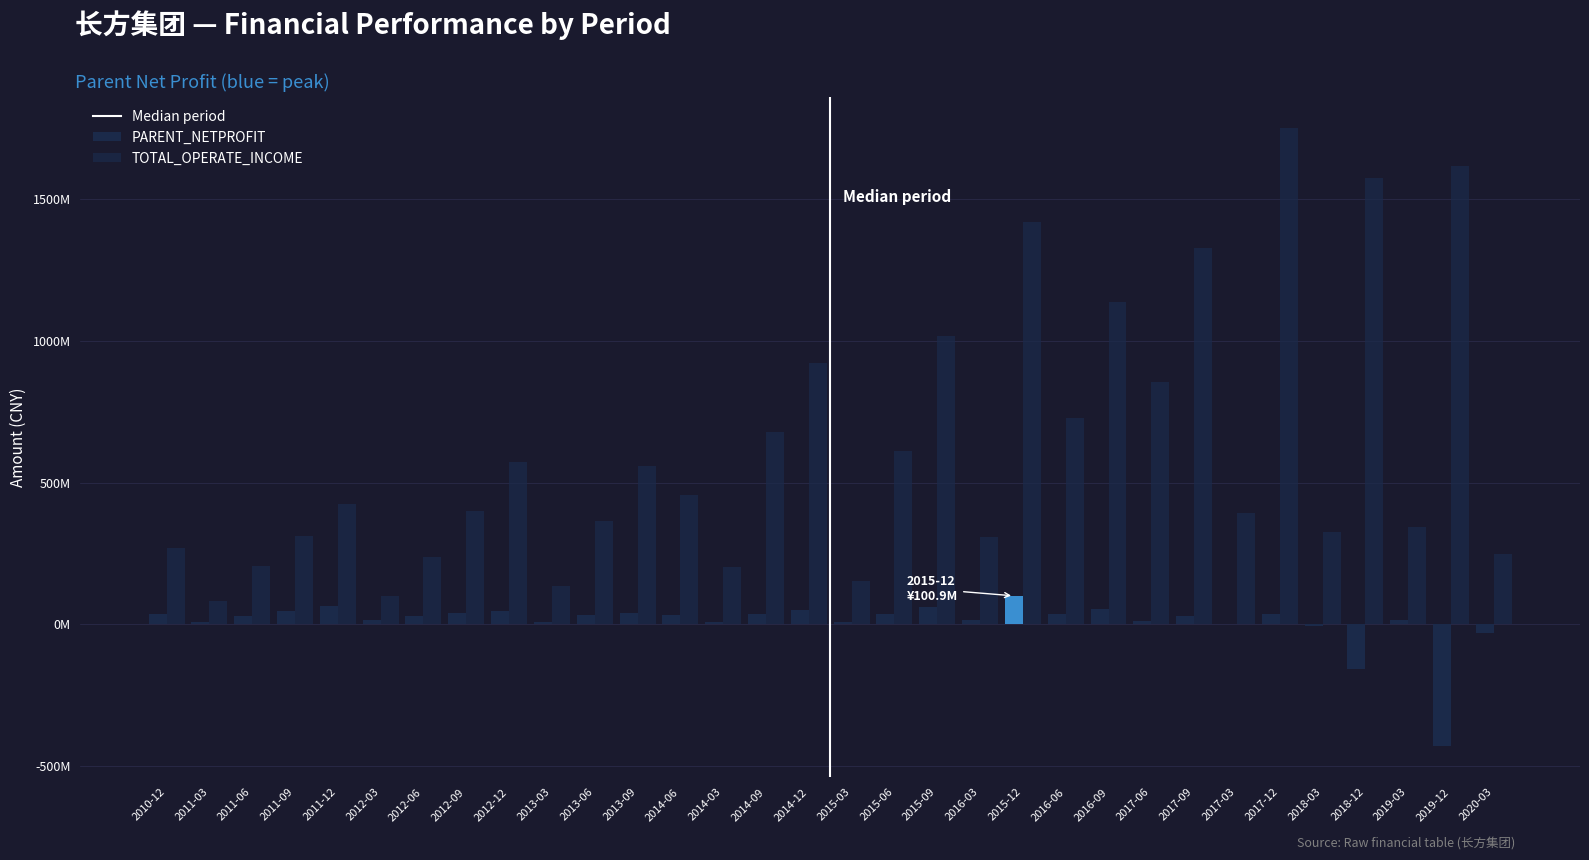

At which label does TOTAL_OPERATE_INCOME reach its peak?

2017-12